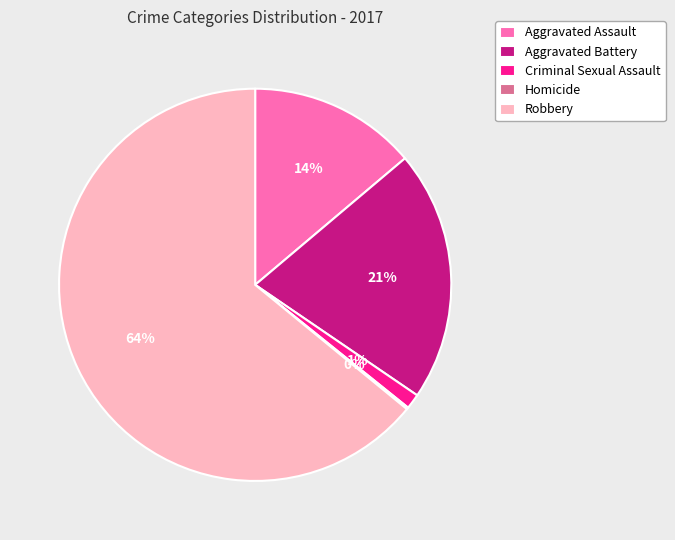

To the nearest percent, what portion does Aggravated Assault represent?

14%